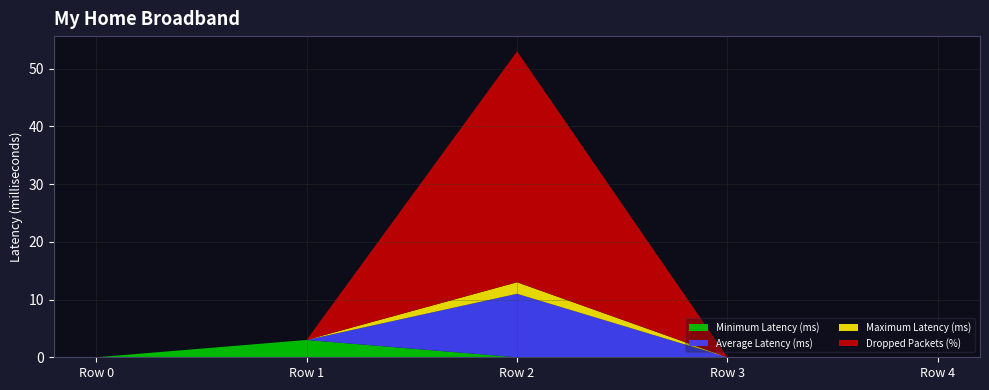

Reading right to left, list all the values displayed in this chart.

col_1: Row 4=0	Row 3=0	Row 2=0	Row 1=3	Row 0=0
col_2: Row 4=0	Row 3=0	Row 2=11	Row 1=0	Row 0=0
col_3: Row 4=0	Row 3=0	Row 2=2	Row 1=0	Row 0=0
col_4: Row 4=0	Row 3=0	Row 2=40	Row 1=0	Row 0=0